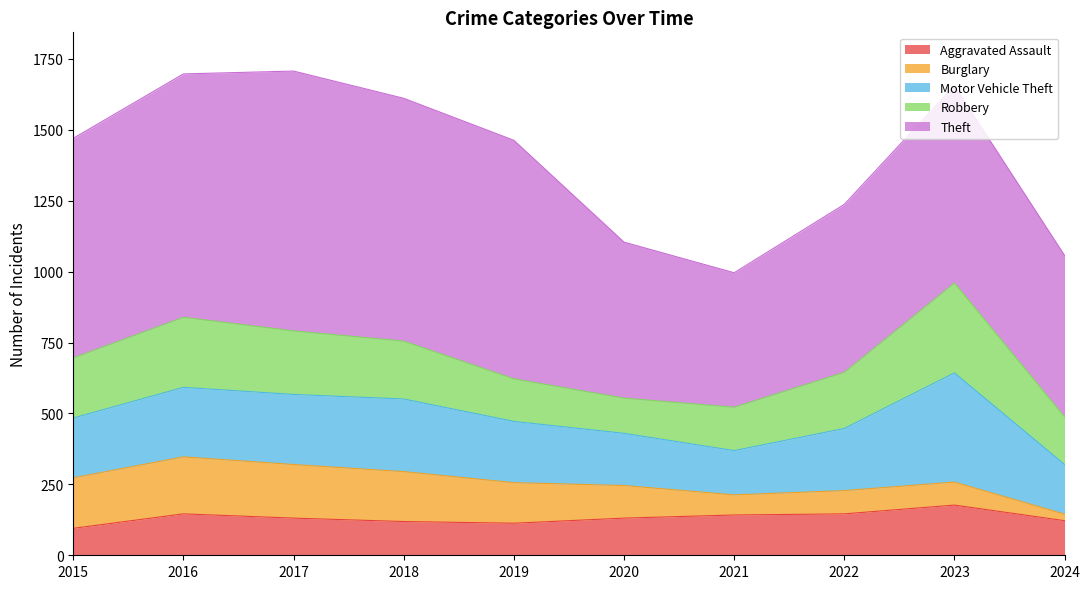

Which label corresponds to the smallest value in the chart?

2024